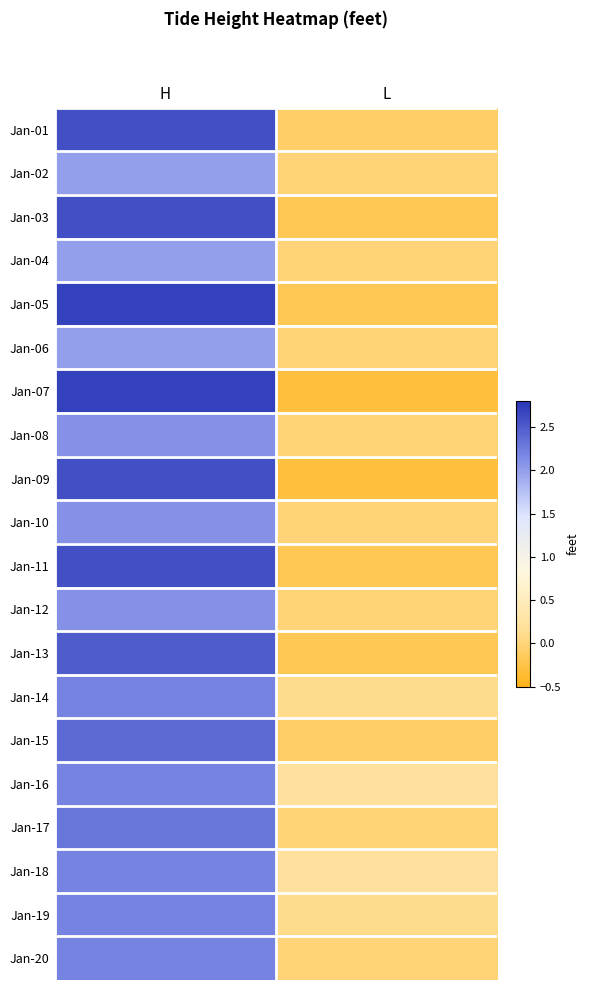

Reading left to right, list all the values displayed in this chart.

Jan-01: H=2.6	L=-0.1
Jan-02: H=2.0	L=0.0
Jan-03: H=2.6	L=-0.2
Jan-04: H=2.0	L=0.0
Jan-05: H=2.7	L=-0.2
Jan-06: H=2.0	L=0.0
Jan-07: H=2.7	L=-0.3
Jan-08: H=2.1	L=0.0
Jan-09: H=2.6	L=-0.3
Jan-10: H=2.1	L=0.0
Jan-11: H=2.6	L=-0.2
Jan-12: H=2.1	L=0.0
Jan-13: H=2.5	L=-0.2
Jan-14: H=2.2	L=0.1
Jan-15: H=2.4	L=-0.1
Jan-16: H=2.2	L=0.2
Jan-17: H=2.3	L=0.0
Jan-18: H=2.2	L=0.2
Jan-19: H=2.2	L=0.1
Jan-20: H=2.2	L=0.0